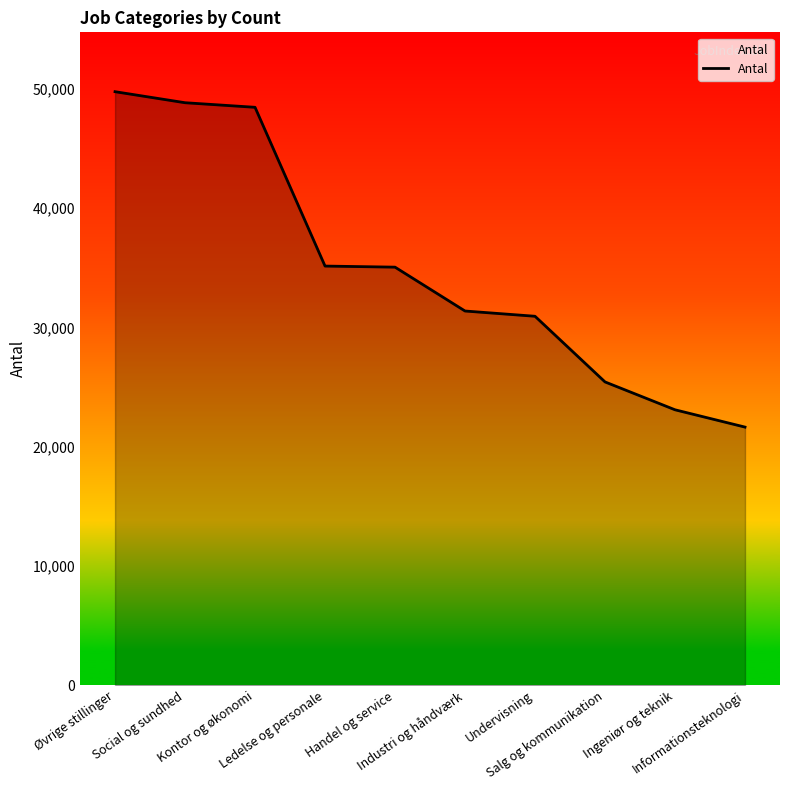

What is the difference between the maximum and minimum values?

28127